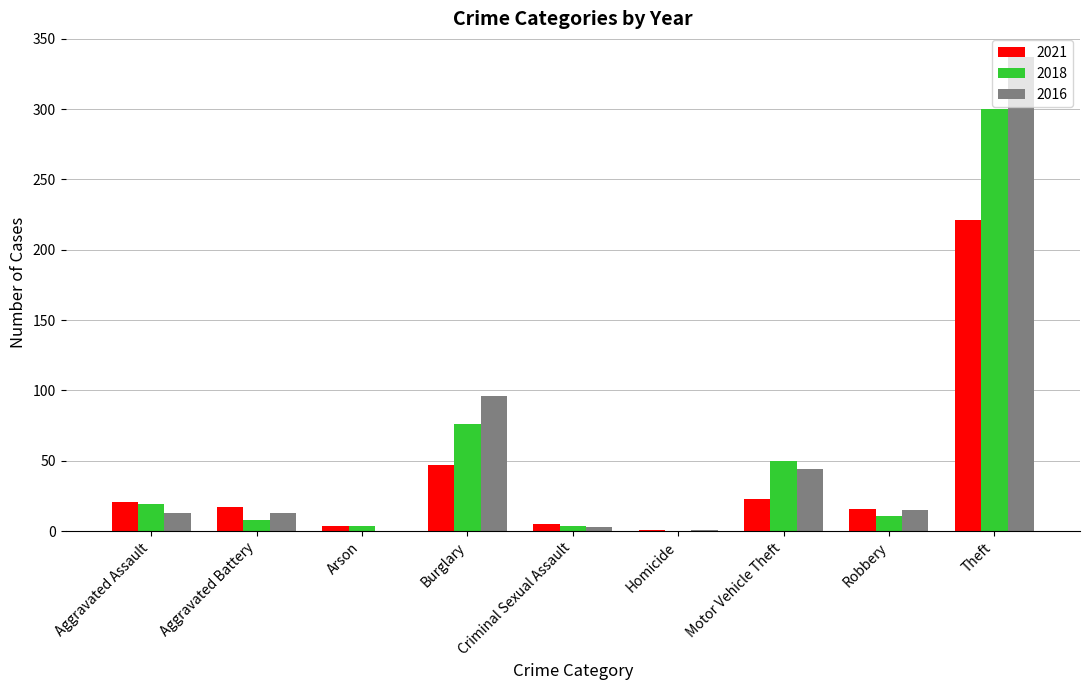

The 2018 series shows 50 at Motor Vehicle Theft. True or false?

True